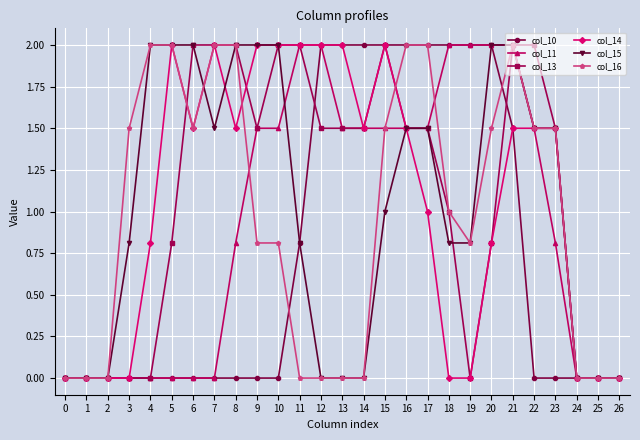

What are all the series names shown in the legend?

col_10, col_11, col_13, col_14, col_15, col_16